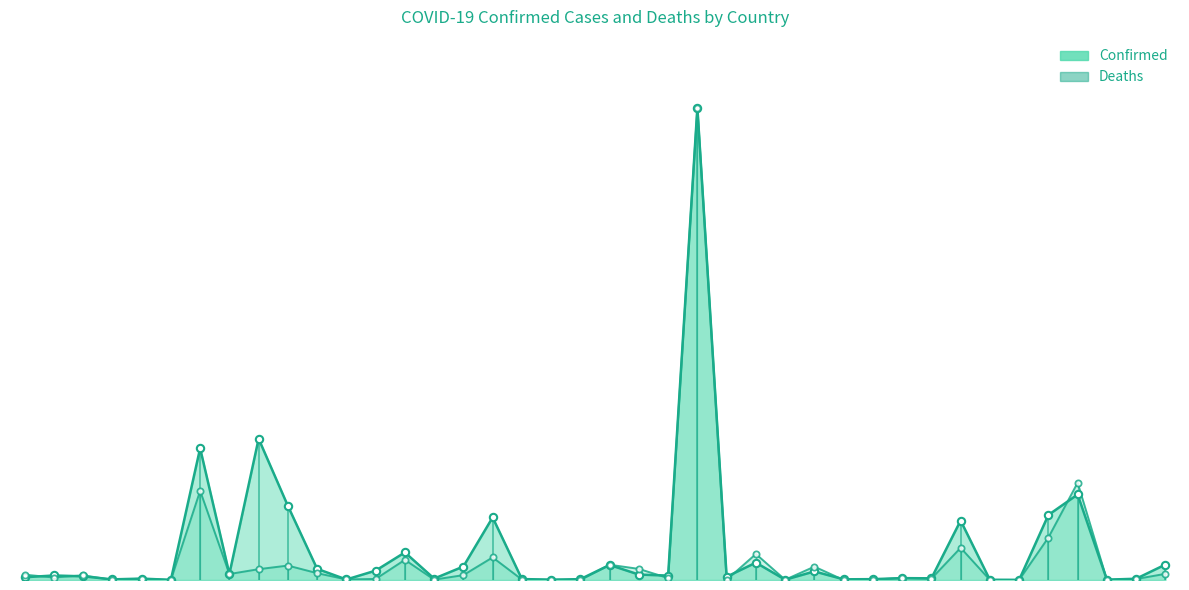

What are all the series names shown in the legend?

Confirmed, Deaths